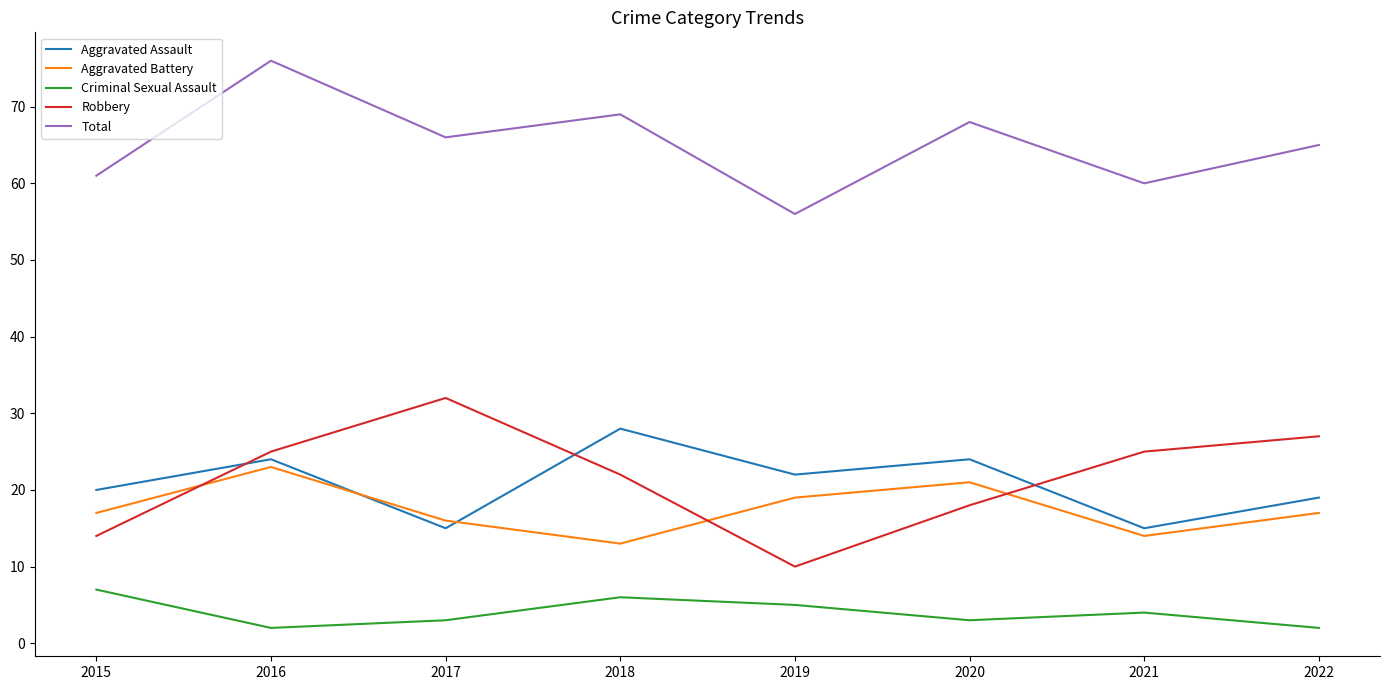

What is the approximate value of Aggravated Battery at 2017, to the nearest 10?

20